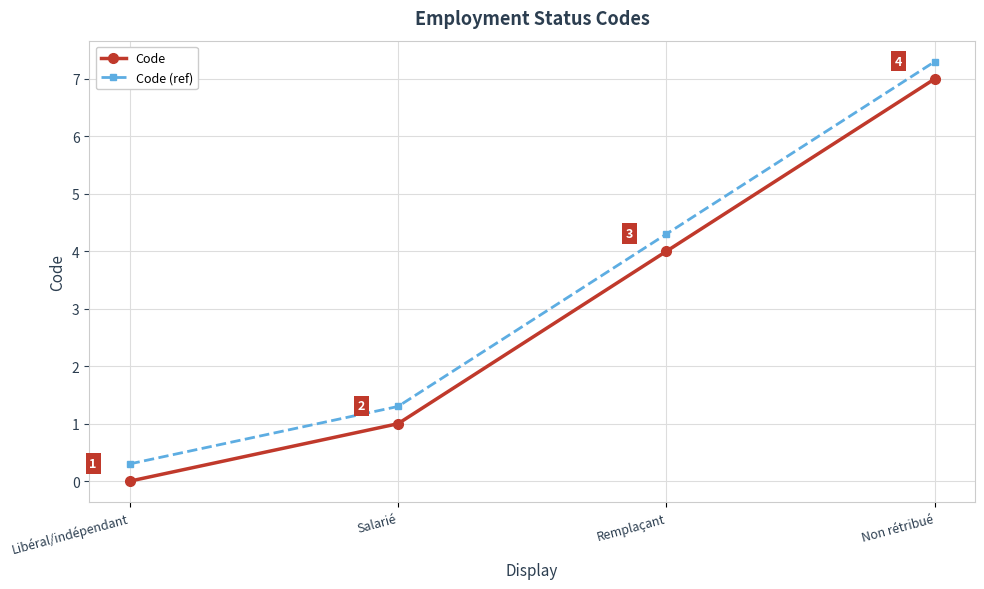

How many values in the Code (ref) series are below 4?

2